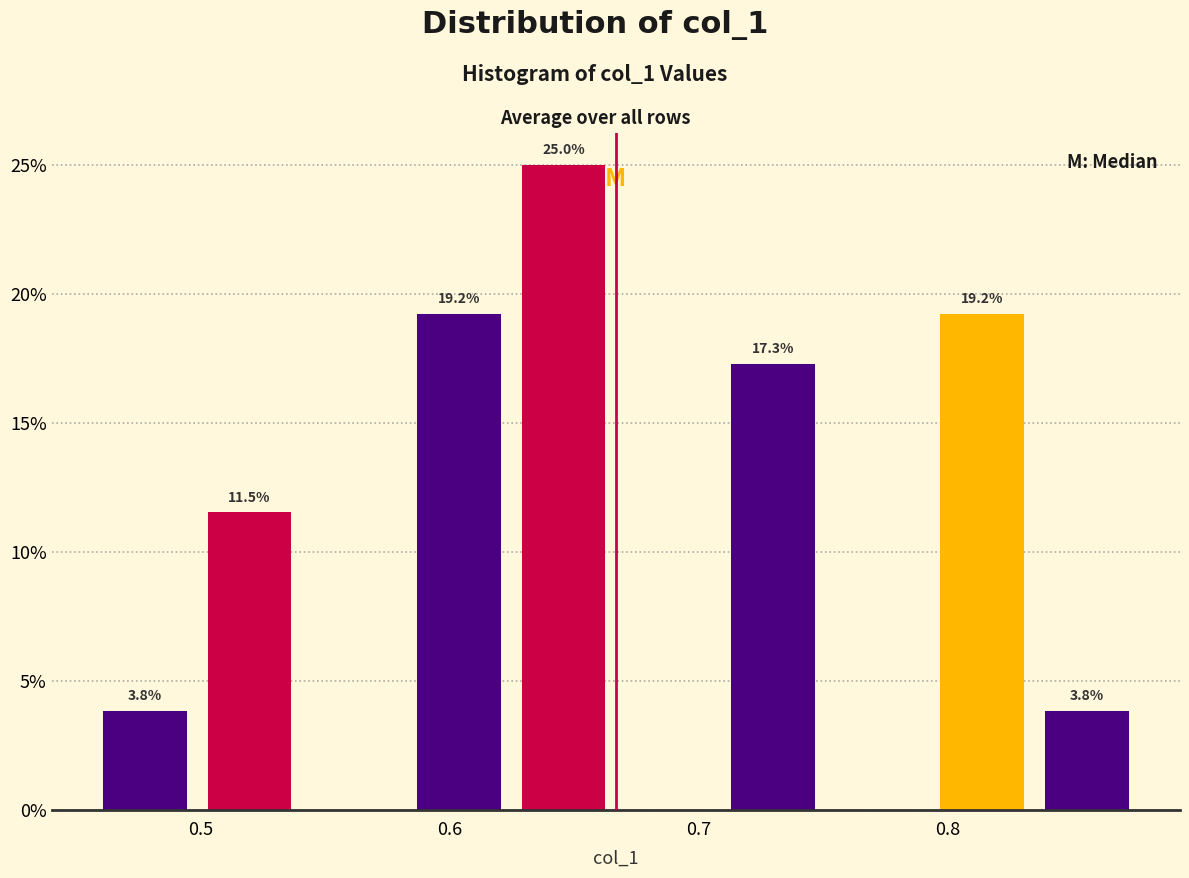

Over which range of the x-axis is the bar tallest?

0.62 to 0.67